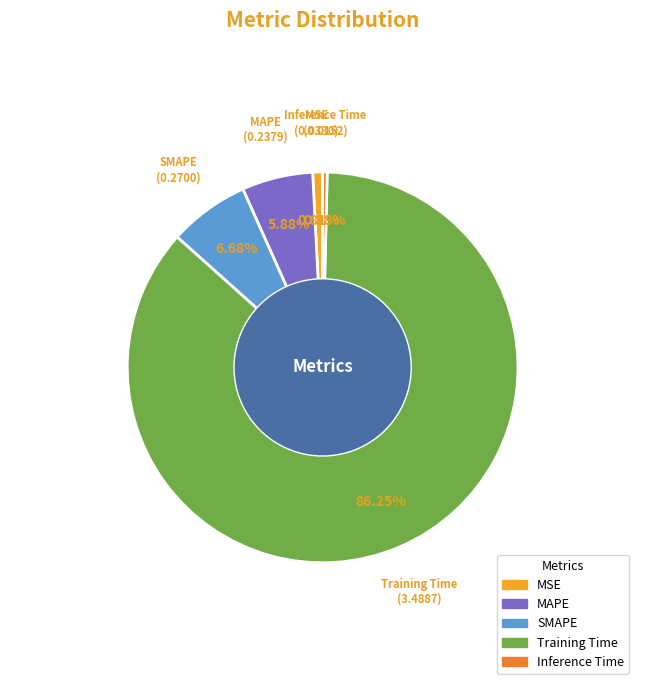

To the nearest percent, what percentage of the pie is MSE?

1%